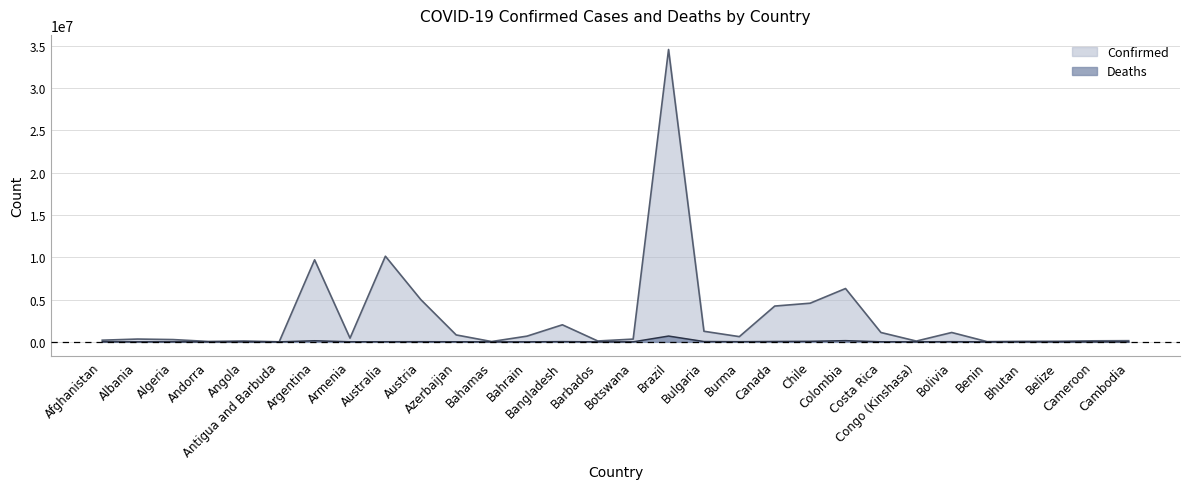

How many data points in Confirmed are above 439302?

14